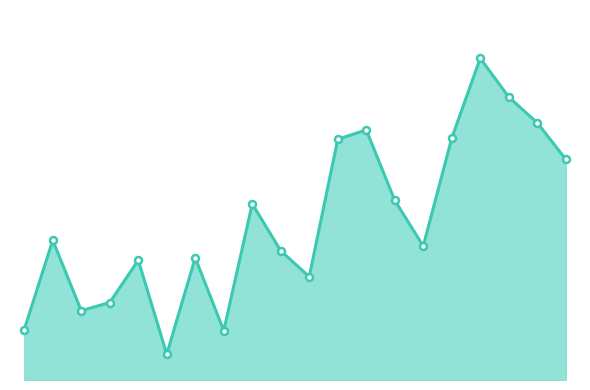

How many categories are shown in the chart?

20